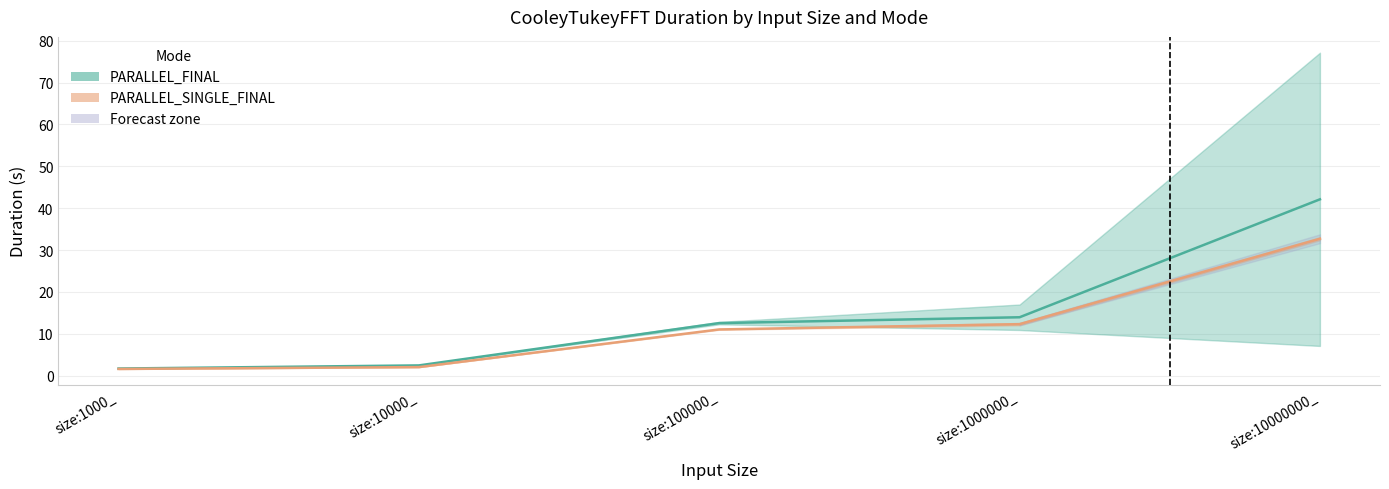

At how many categories does at least one series exceed 28?

1